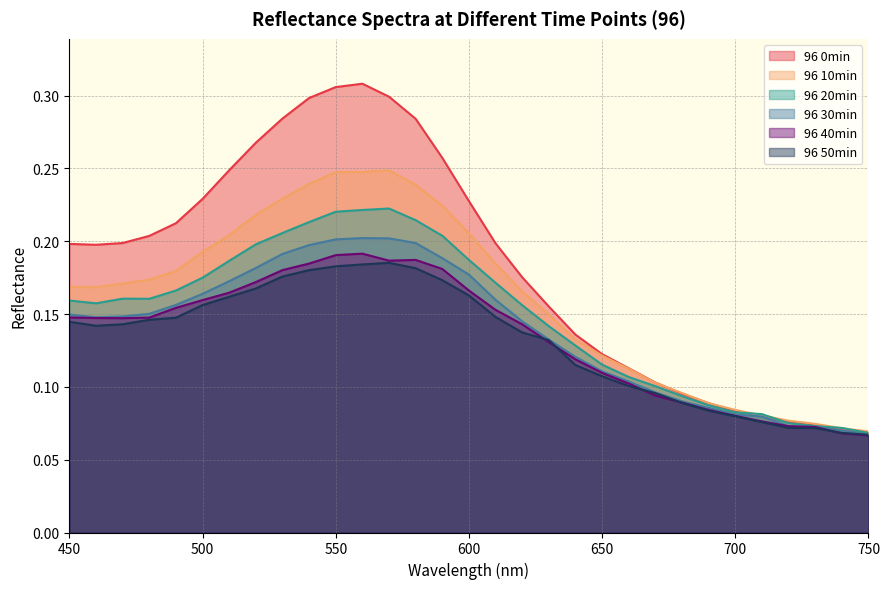

How many series are shown in this chart?

6